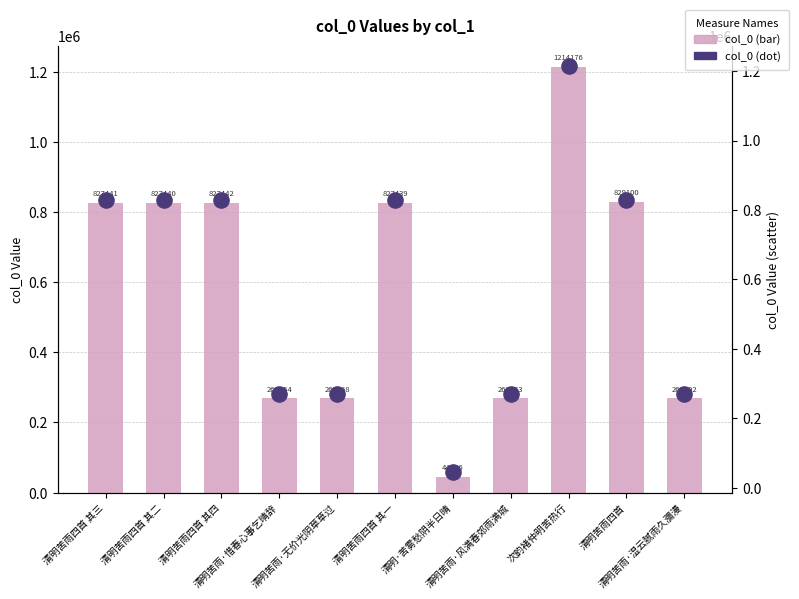

Which series has the largest Y range (max minus min)?

col_0 (bar)